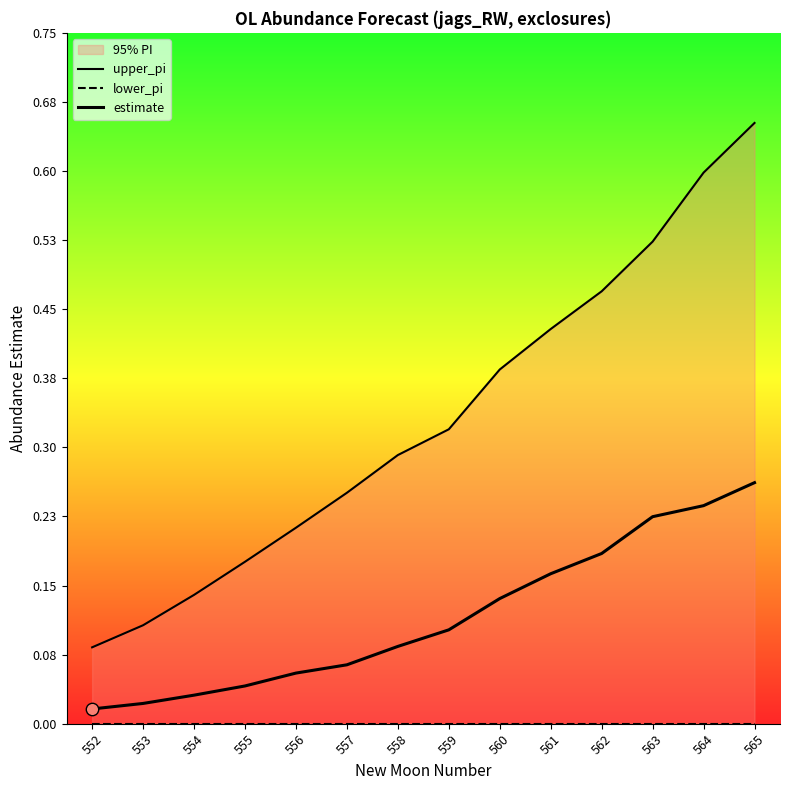

At which category is the sum across all series the highest?

565